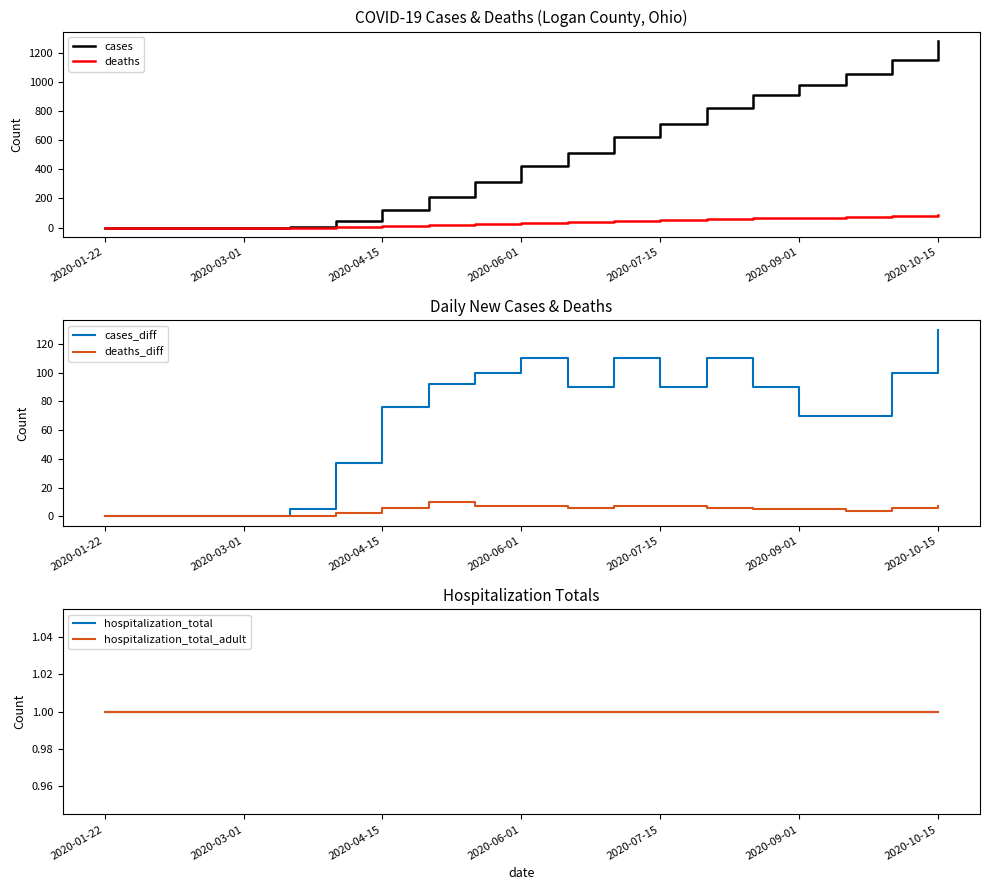

At which label does cases reach its peak?

2020-10-15